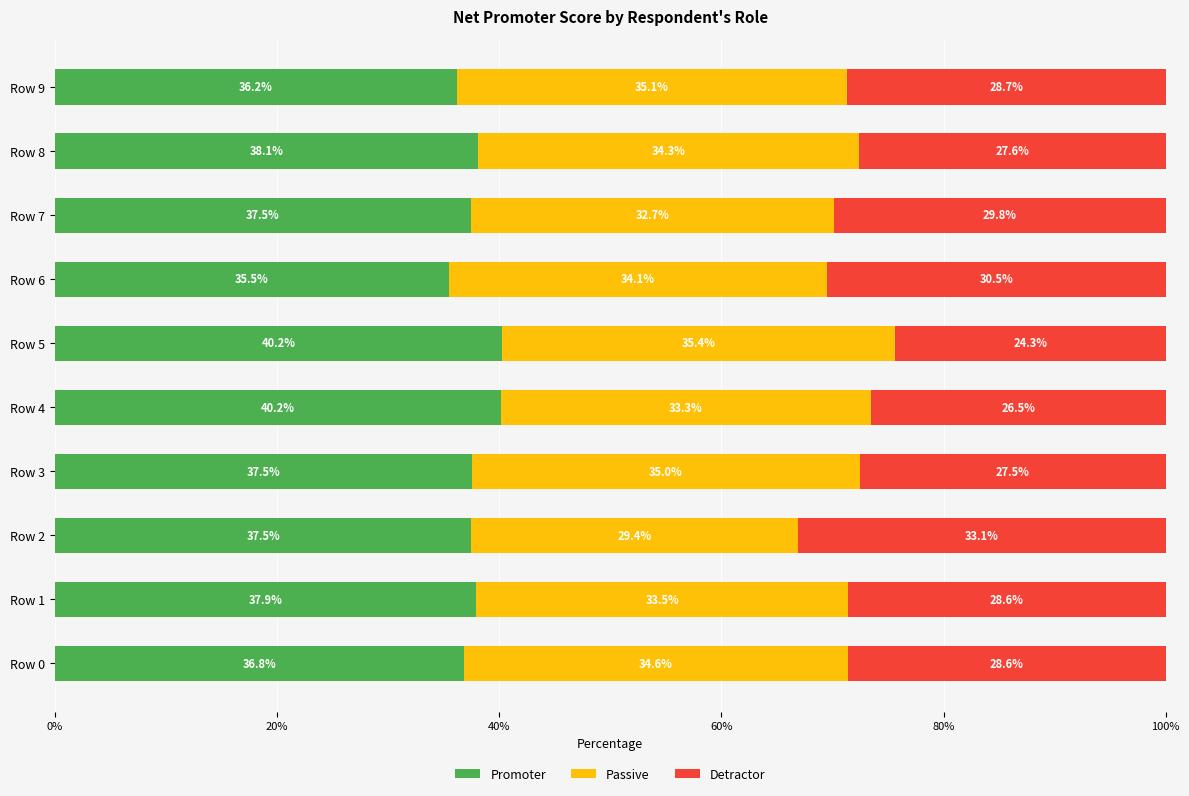

At which label does Promoter reach its minimum?

Row 6